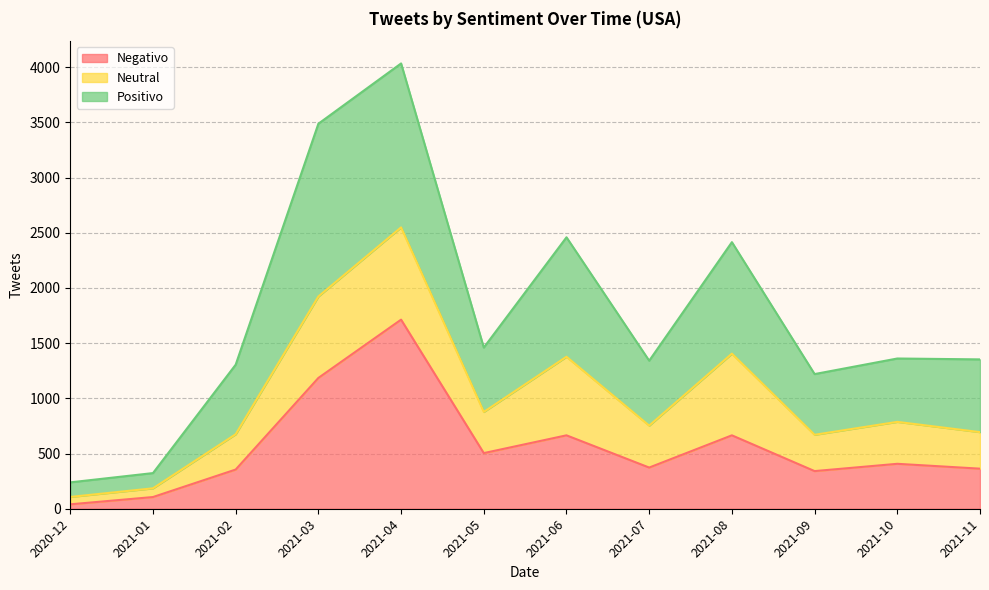

The value of Negativo at 2021-05 is 504. True or false?

True